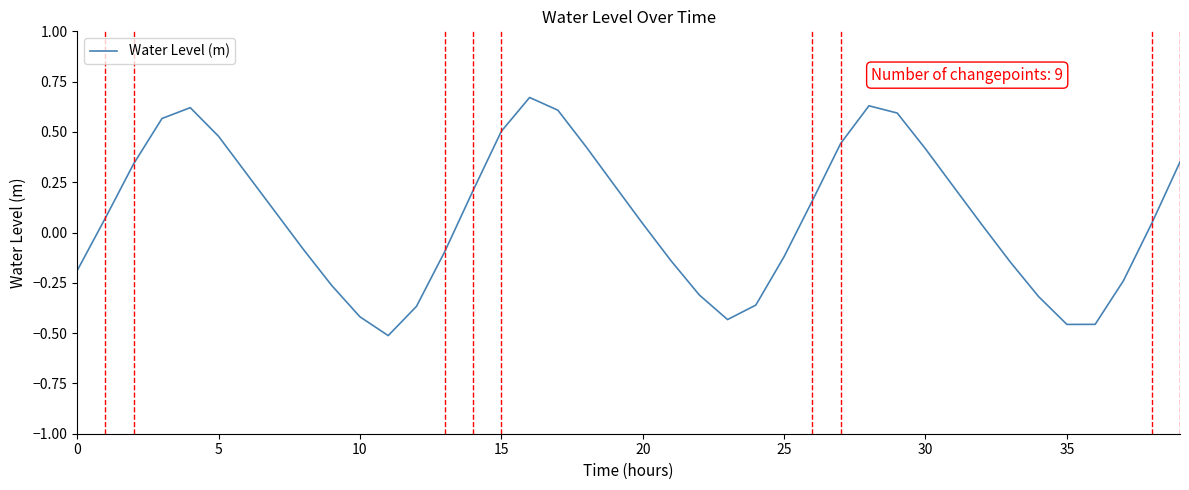

How many distinct data groups are displayed?

1